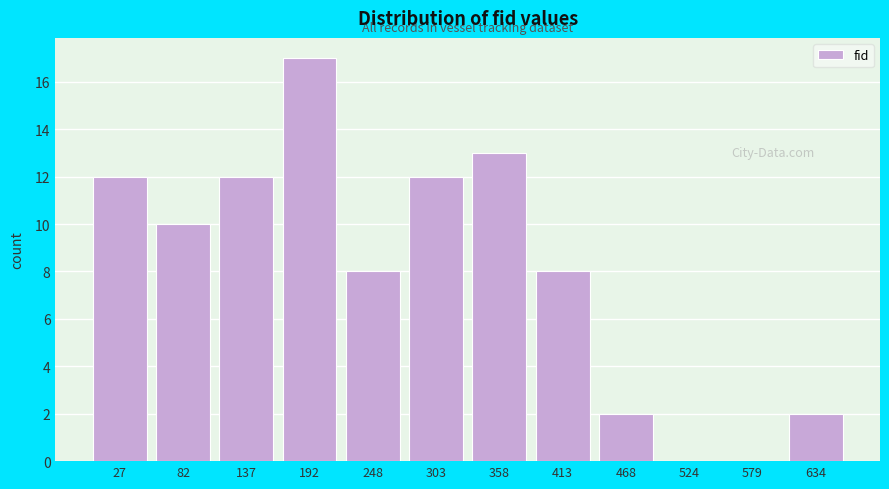

Reading left to right, what are all the values shown in this chart?

27=12	82=10	137=12	192=17	248=8	303=12	358=13	413=8	468=2	524=0	579=0	634=2